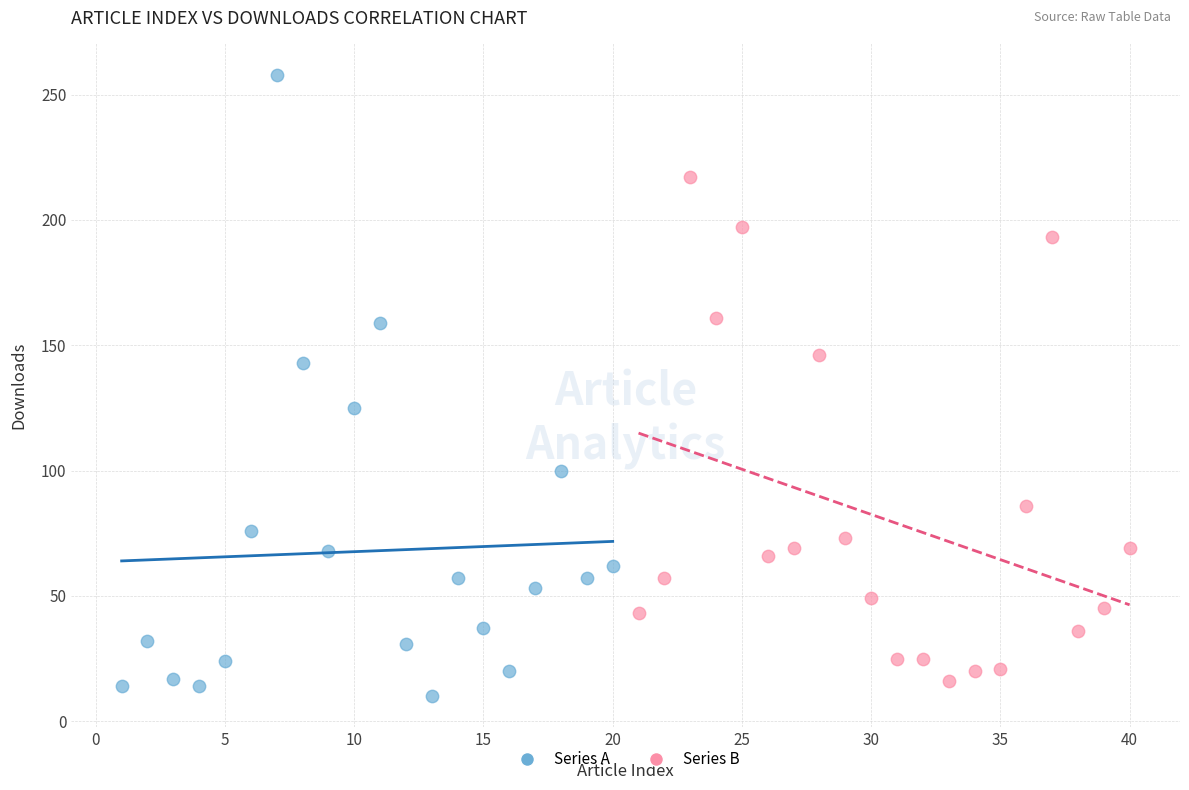

Which series contains the lowest Y value?

Series A